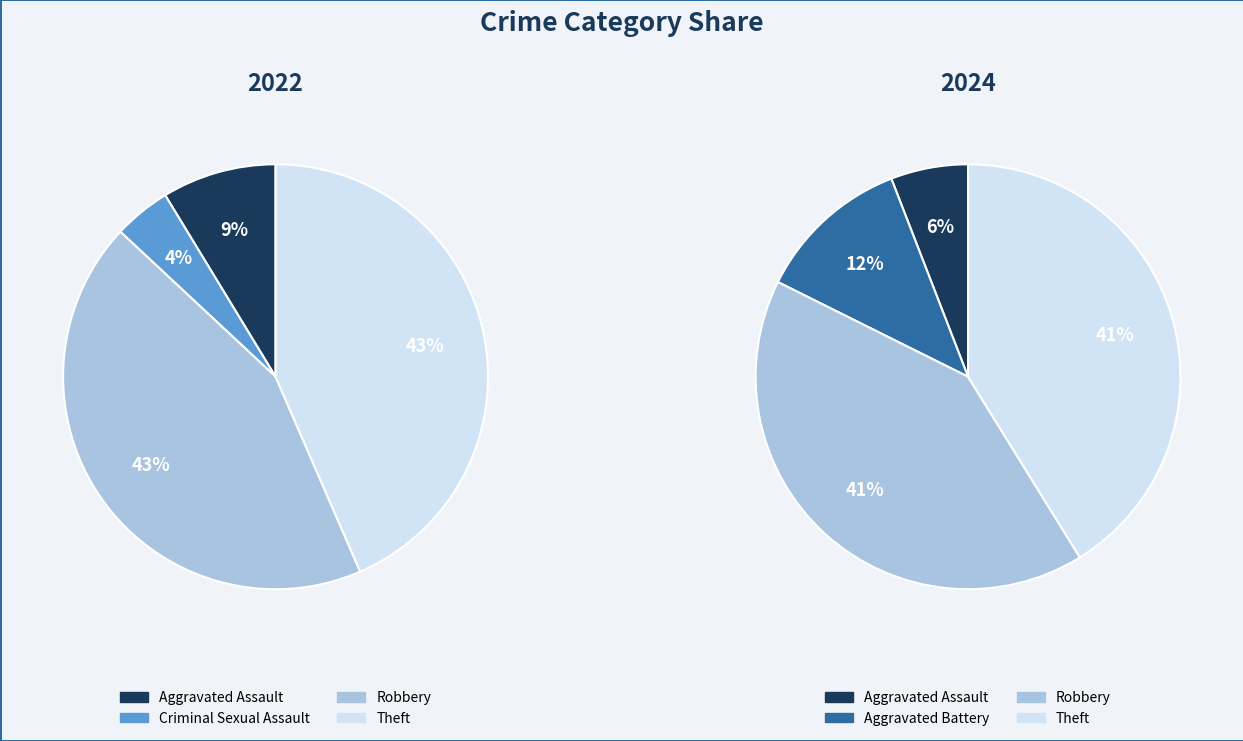

True or false: 2 accounts for 0% of the total.

True